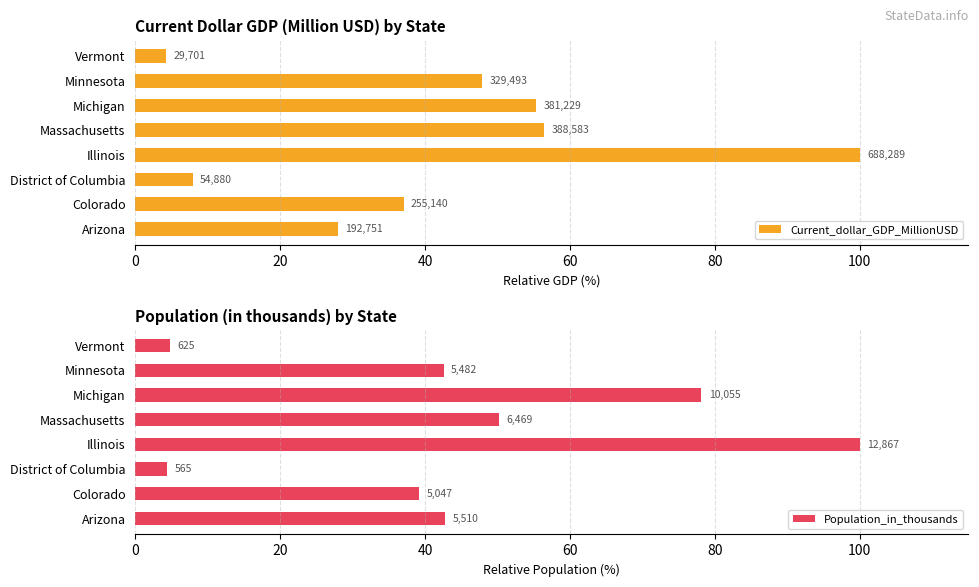

The Population_in_thousands series shows 42.8 at Arizona. True or false?

True